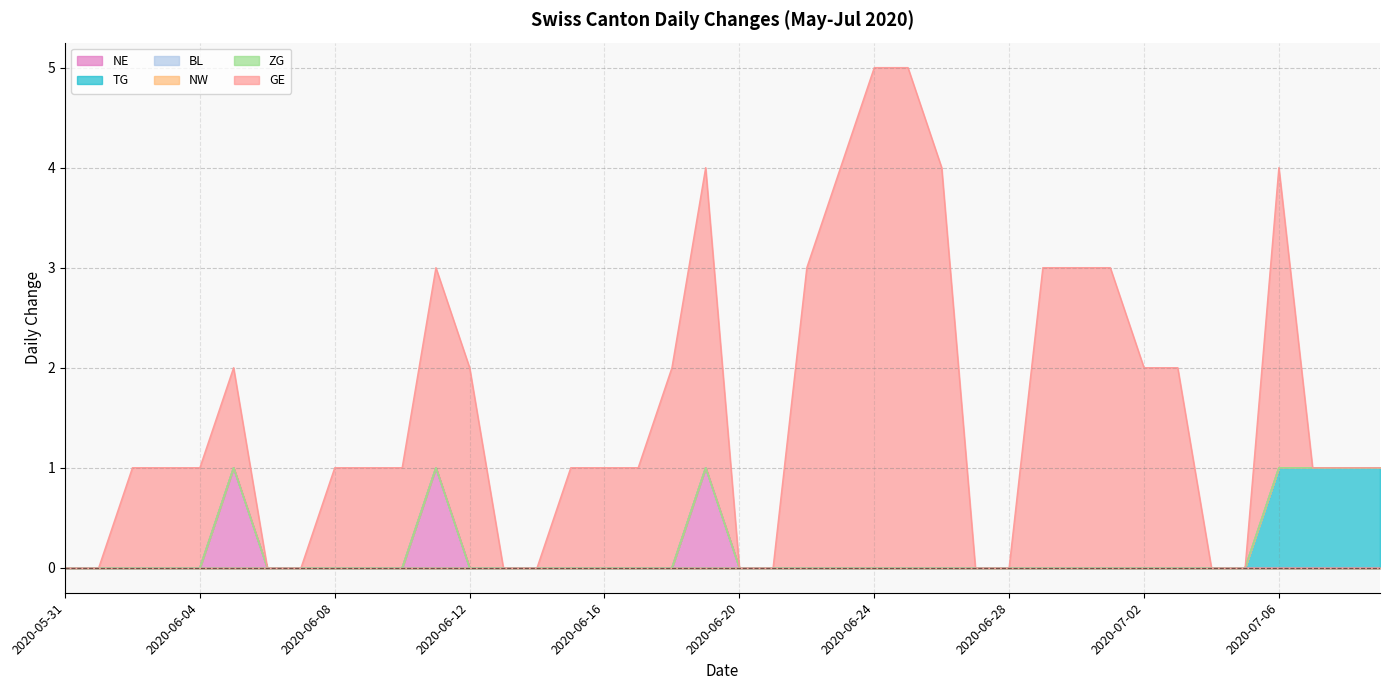

True or false: NE and BL cross at least once.

False